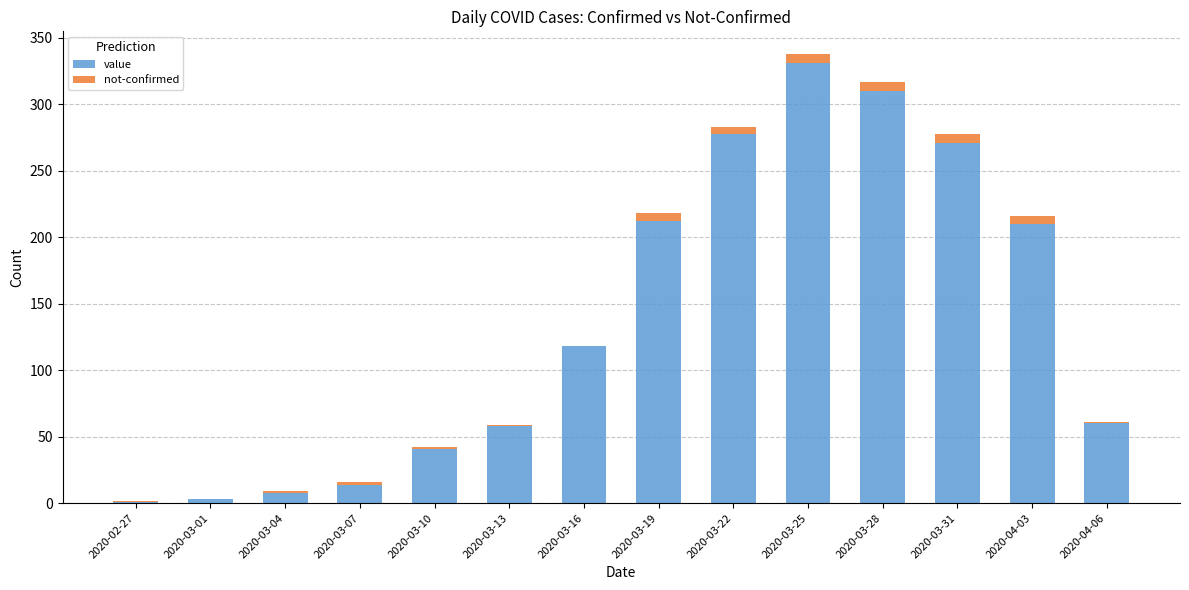

True or false: value has a value of 278 at 2020-03-22.

True